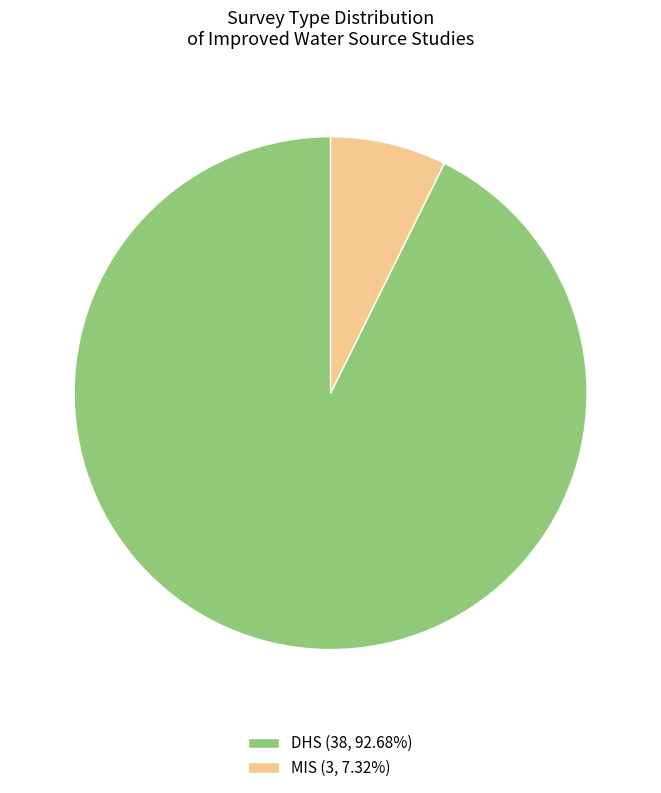

Do DHS (38, 92.68%) and MIS (3, 7.32%) together represent more than half of the pie?

Yes